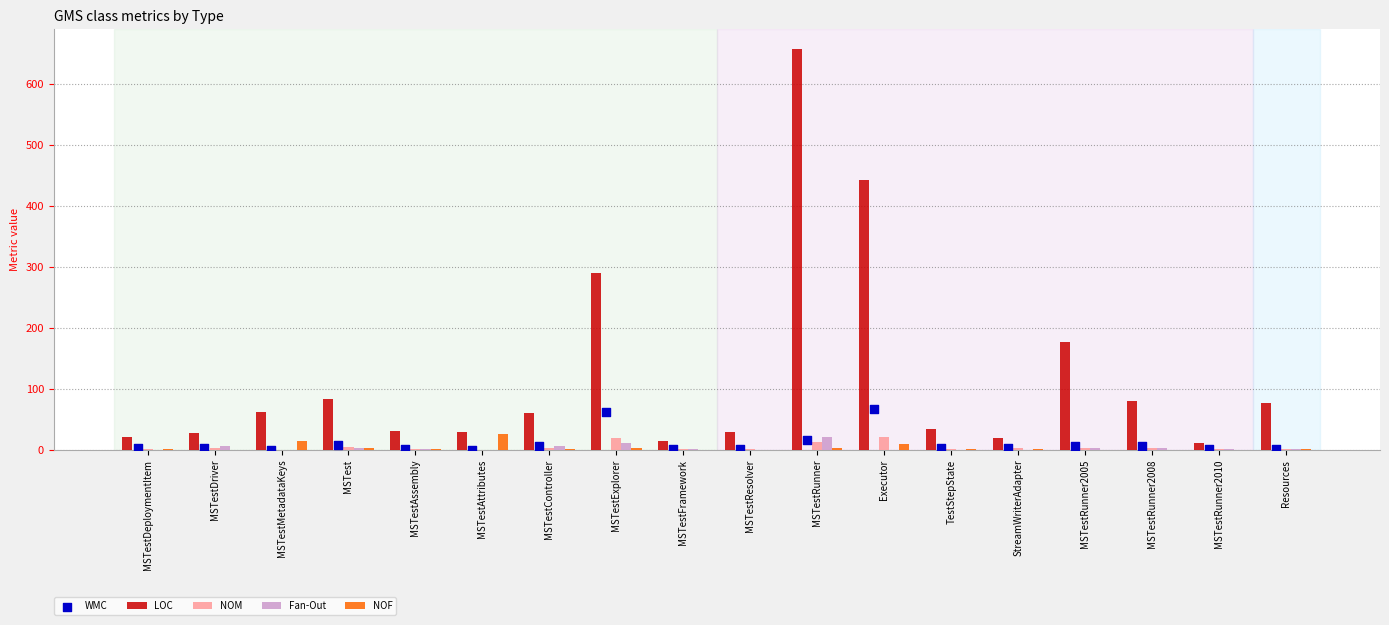

At how many categories does at least one series exceed 28?

13